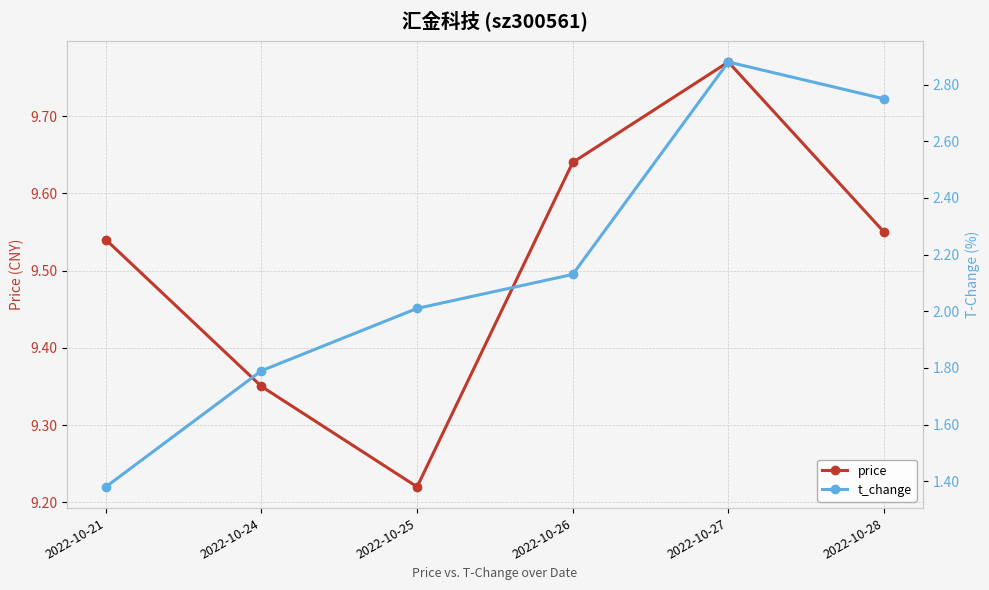

The price series shows 6.0 at 2022-10-26. True or false?

False